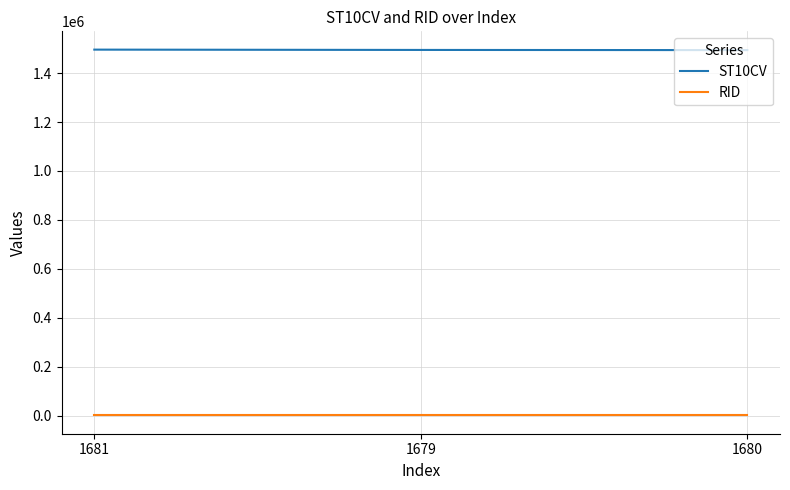

List the series in order of their overall mean, lowest first.

RID, ST10CV